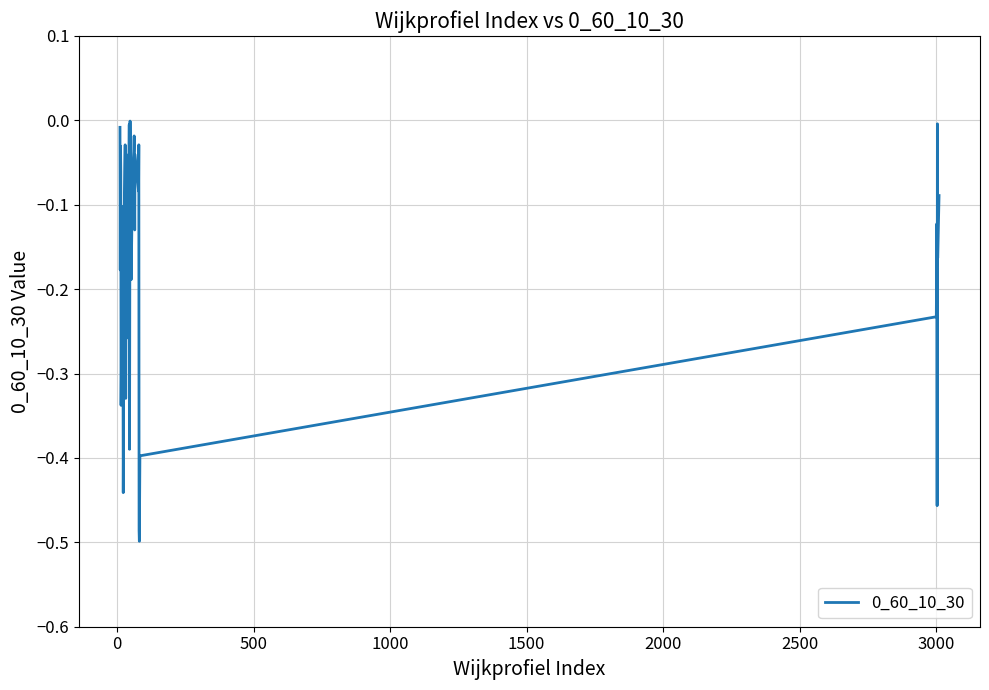

What is the difference between the maximum and minimum values?

0.5